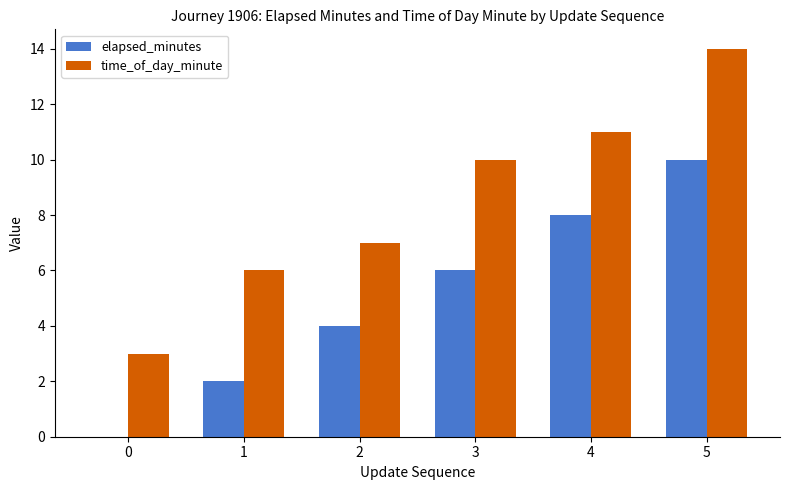

Which series has the largest total across all categories?

time_of_day_minute